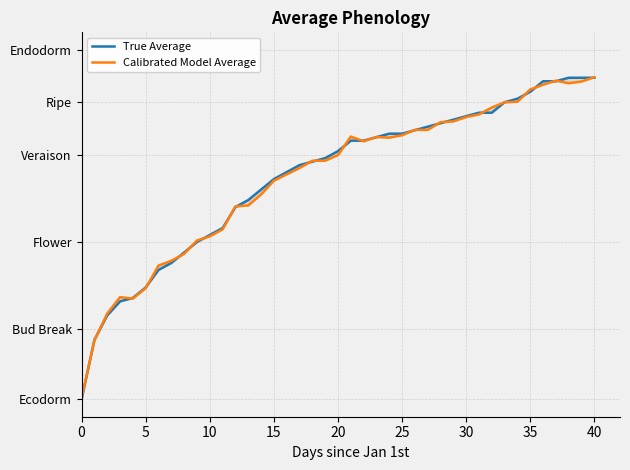

What is the difference between the maximum and minimum values in the True Average series?

0.9